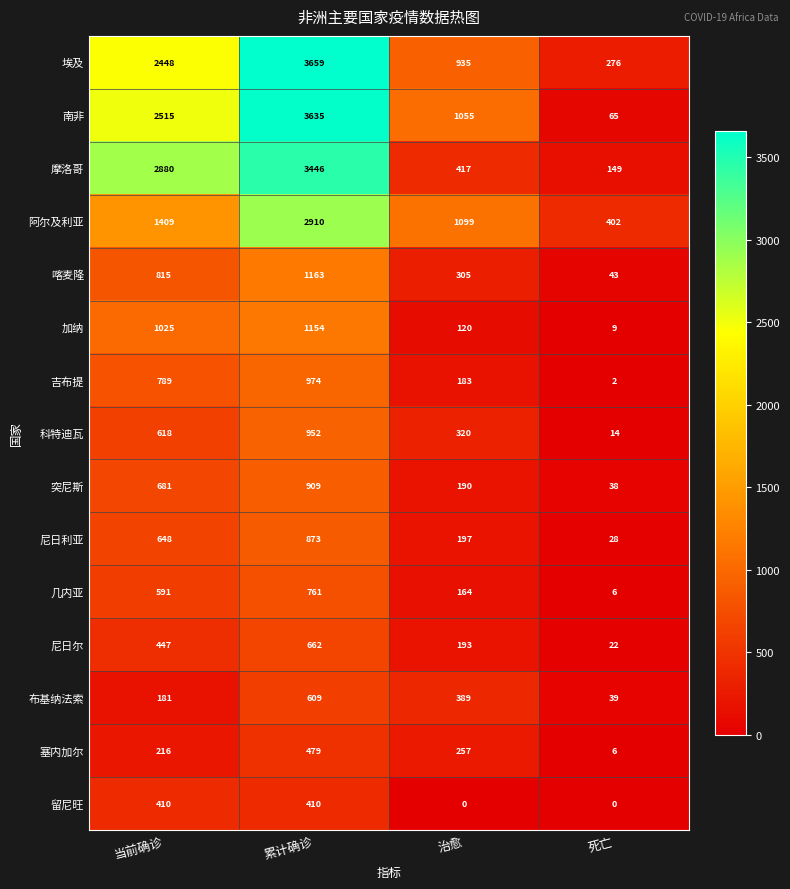

What is the difference between the highest and lowest values at 治愈?

1099